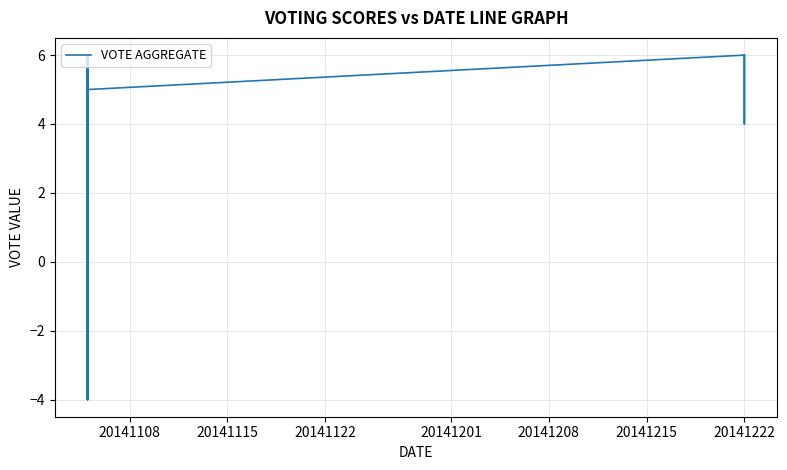

How many data points are less than 4?

14